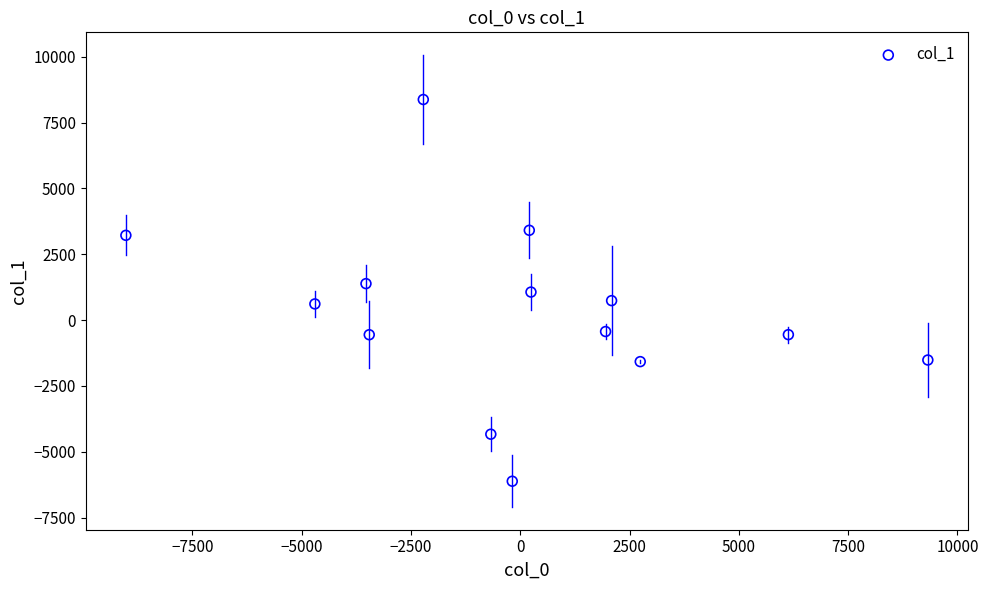

What is the range of X values (max minus min)?

18339.1